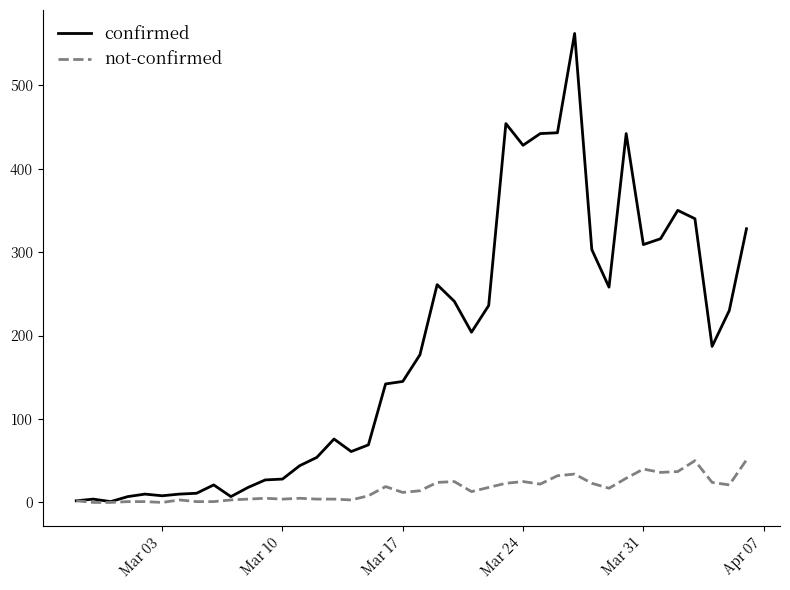

Which series has the largest total across all categories?

confirmed